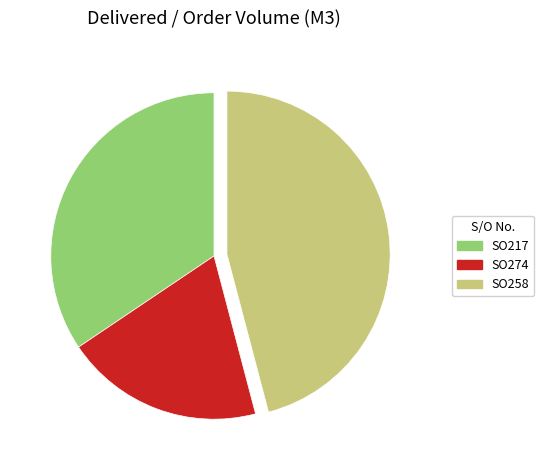

Is there a majority slice in this chart?

No